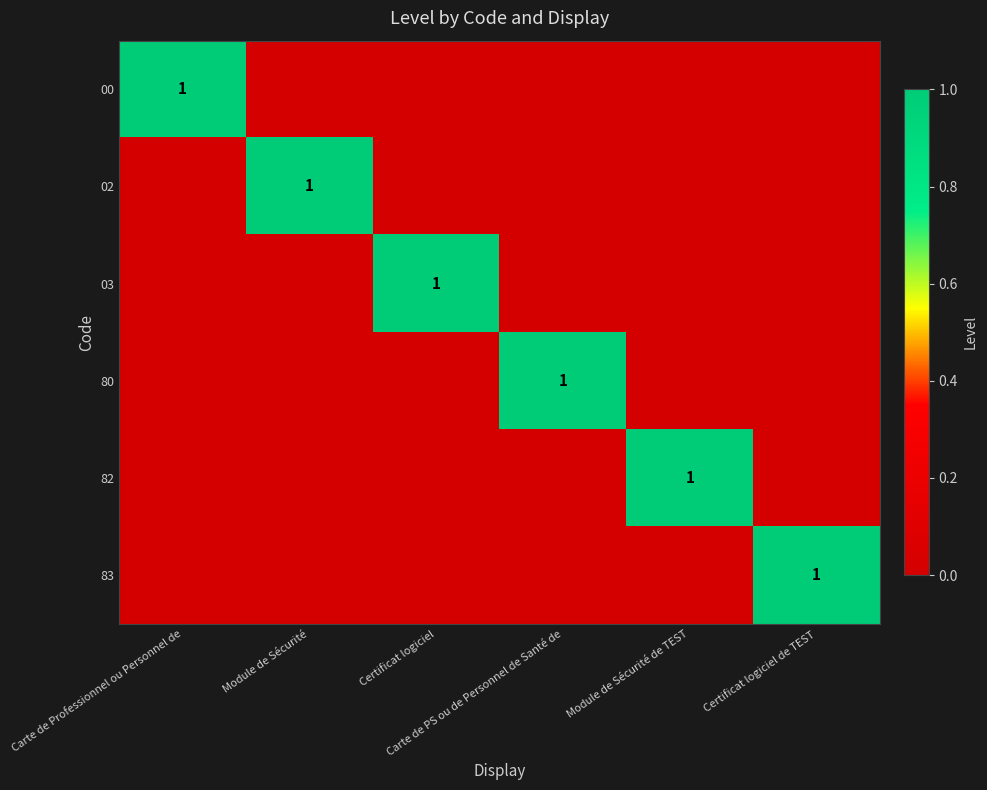

What is the sum of the 83 values at Carte de PS ou de Personnel de Santé de and Certificat logiciel de TEST?

1